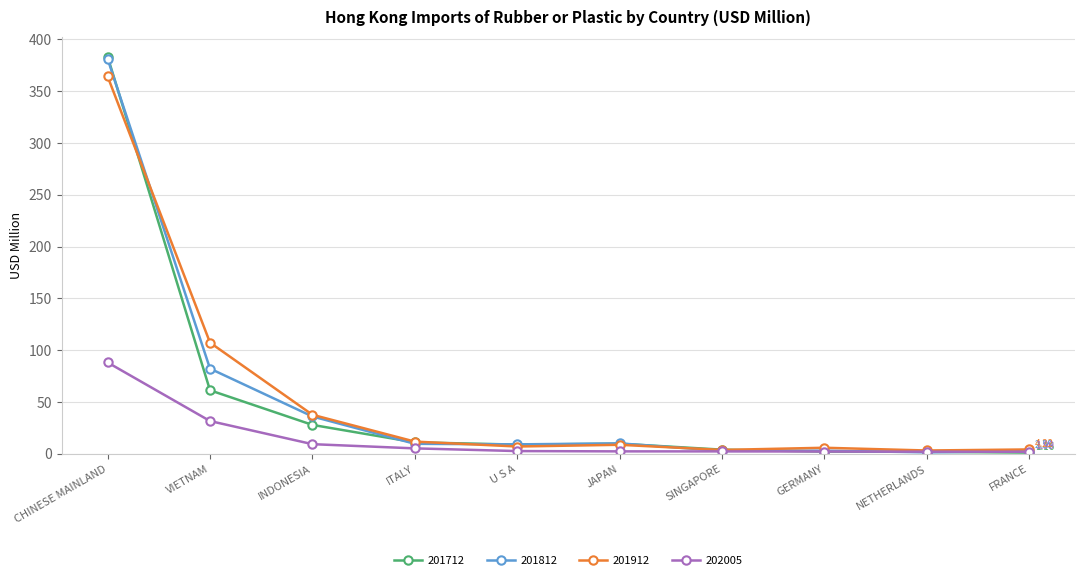

What is the difference between the 201712 values at ITALY and SINGAPORE?

7.1